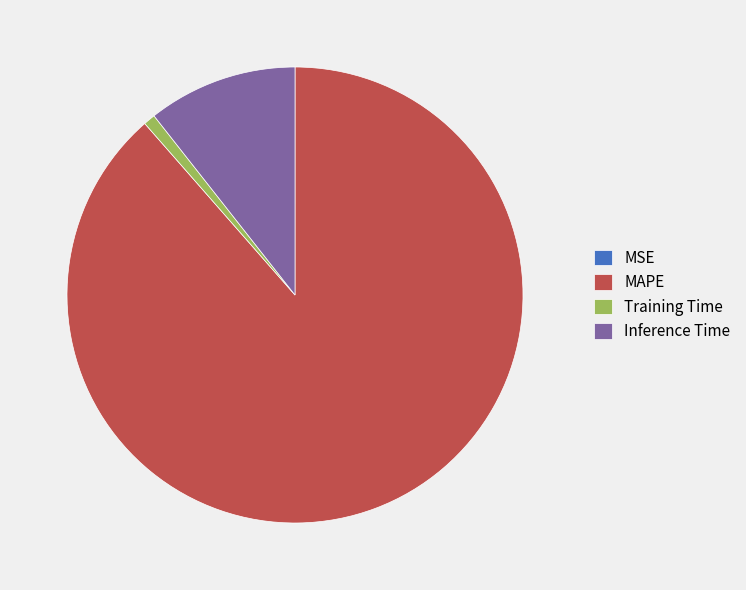

Does any single category account for the majority?

Yes